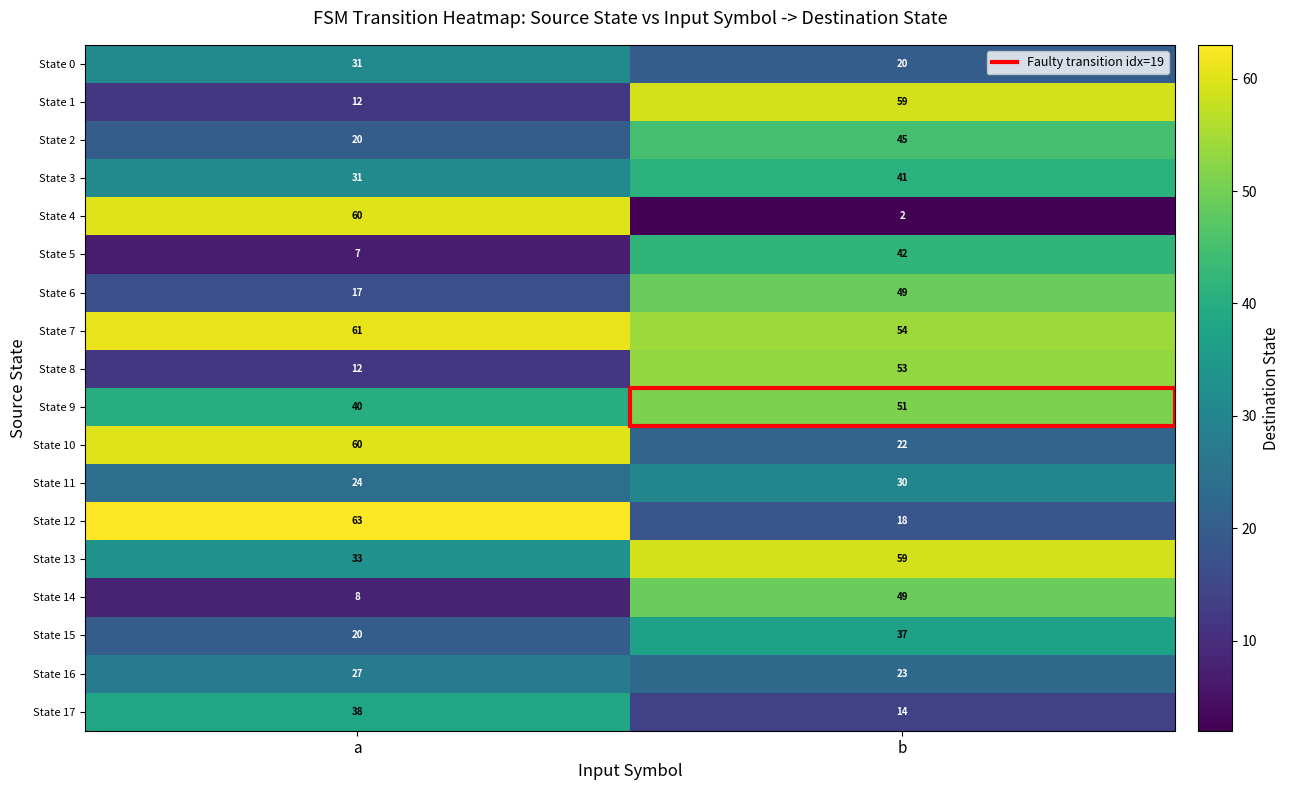

What is the difference between the State 1 values at a and b?

47